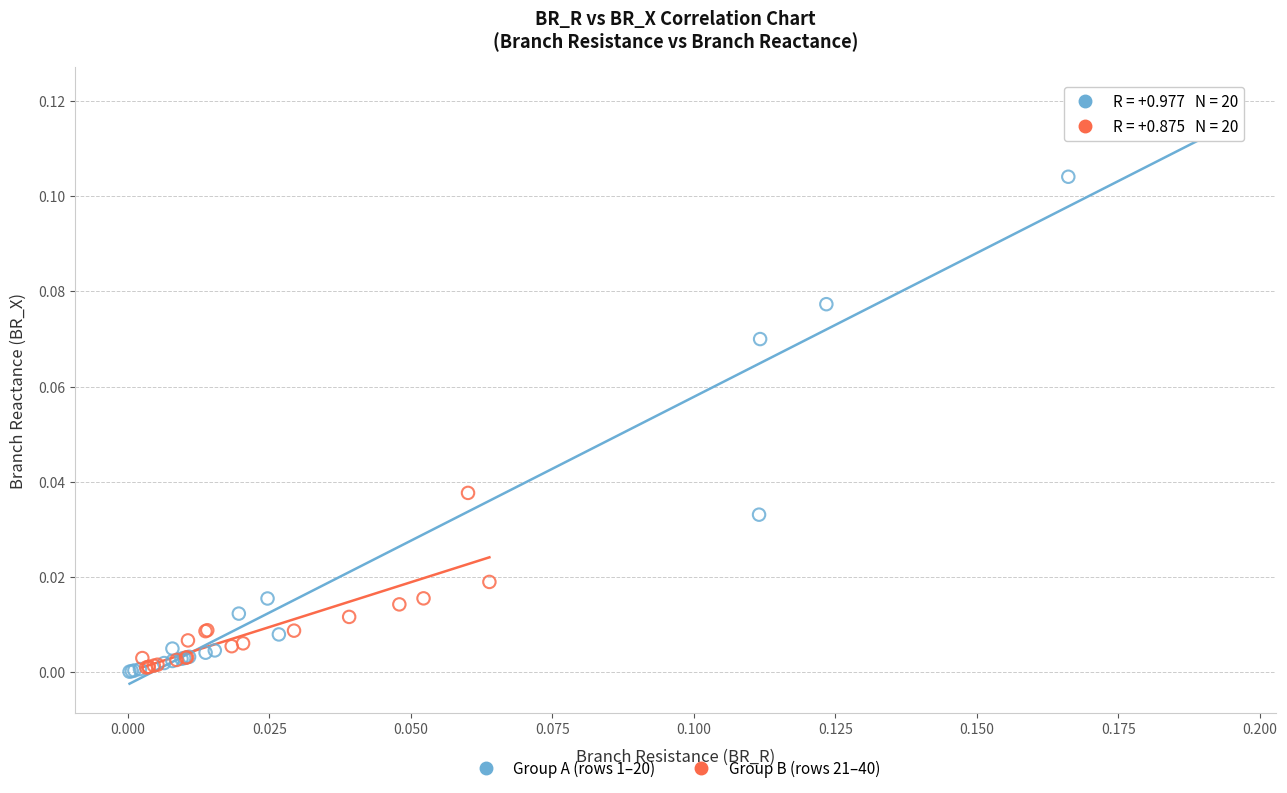

Which series has the largest Y range (max minus min)?

Group A (rows 1–20)